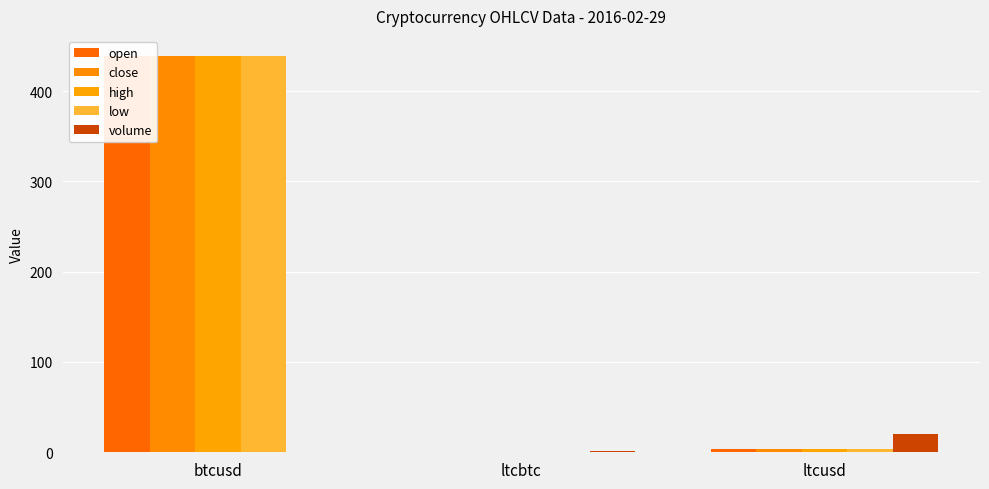

What is the value of the high bar at the 3rd from the left?

3.4